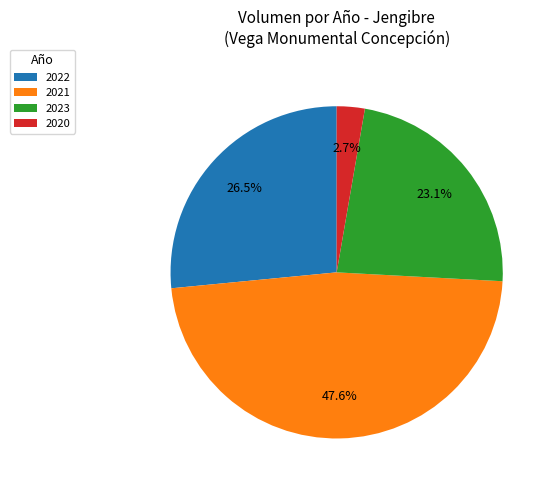

To the nearest percent, what is the difference between the largest and smallest slice percentages?

45%